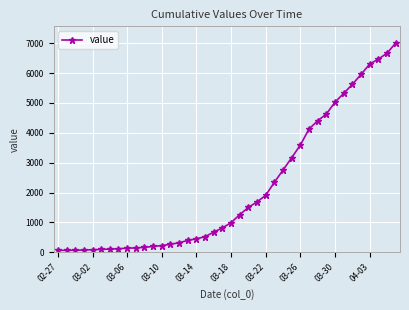

How many data points are less than 993?

20